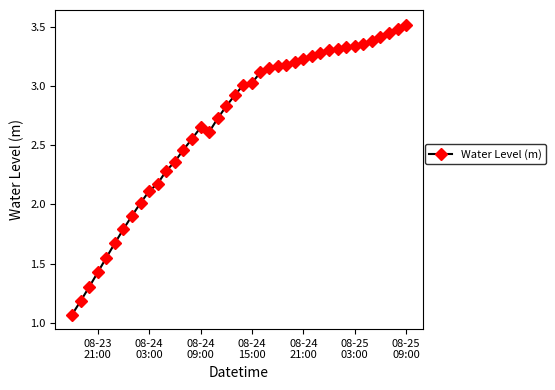

What is the difference between the second highest and second lowest values?

2.3